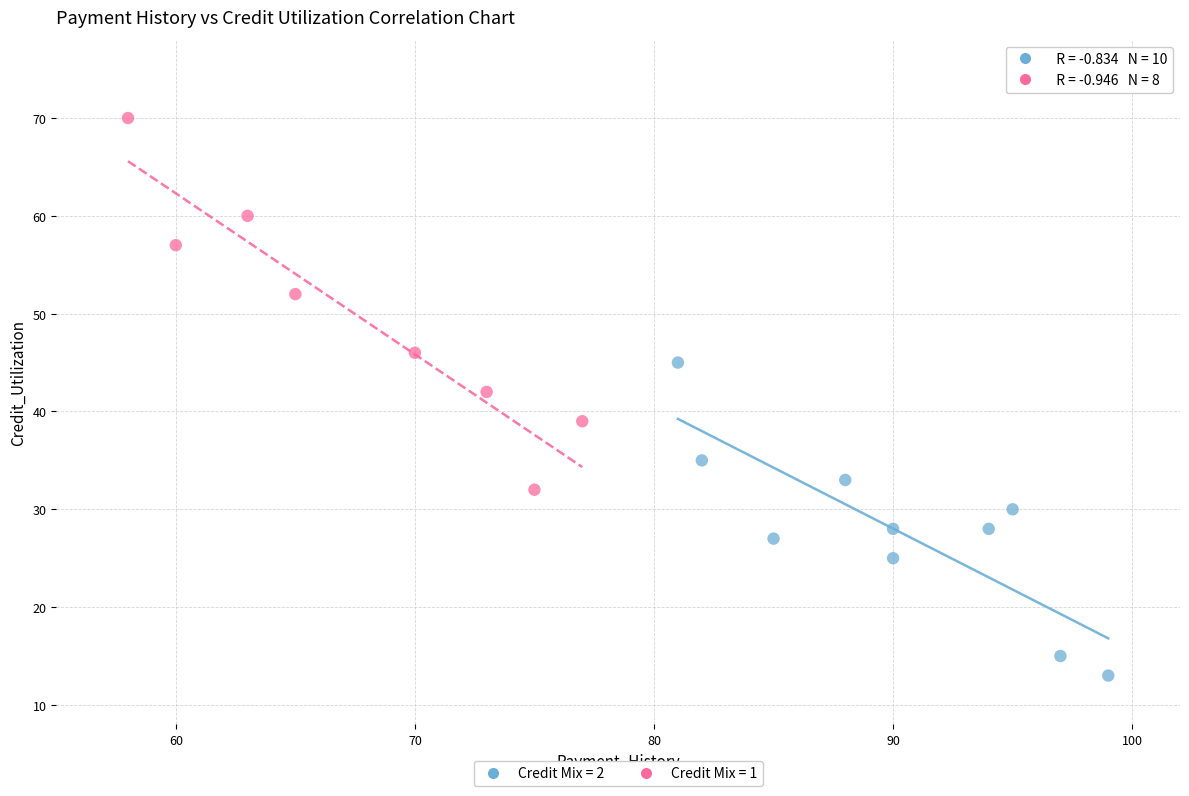

Which series reaches the maximum Y coordinate?

Credit Mix = 1